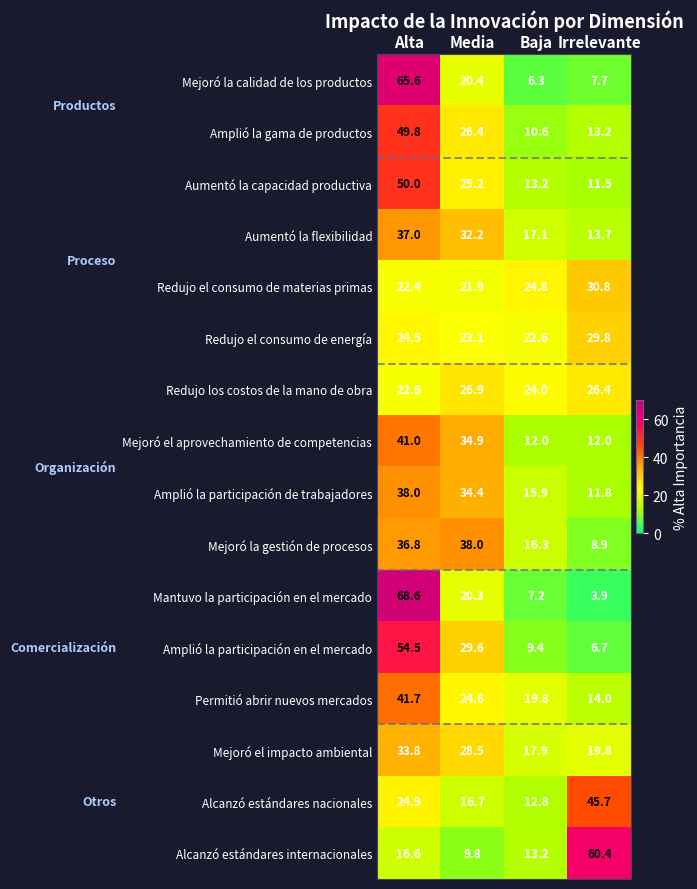

At how many categories does at least one series exceed 33?

3